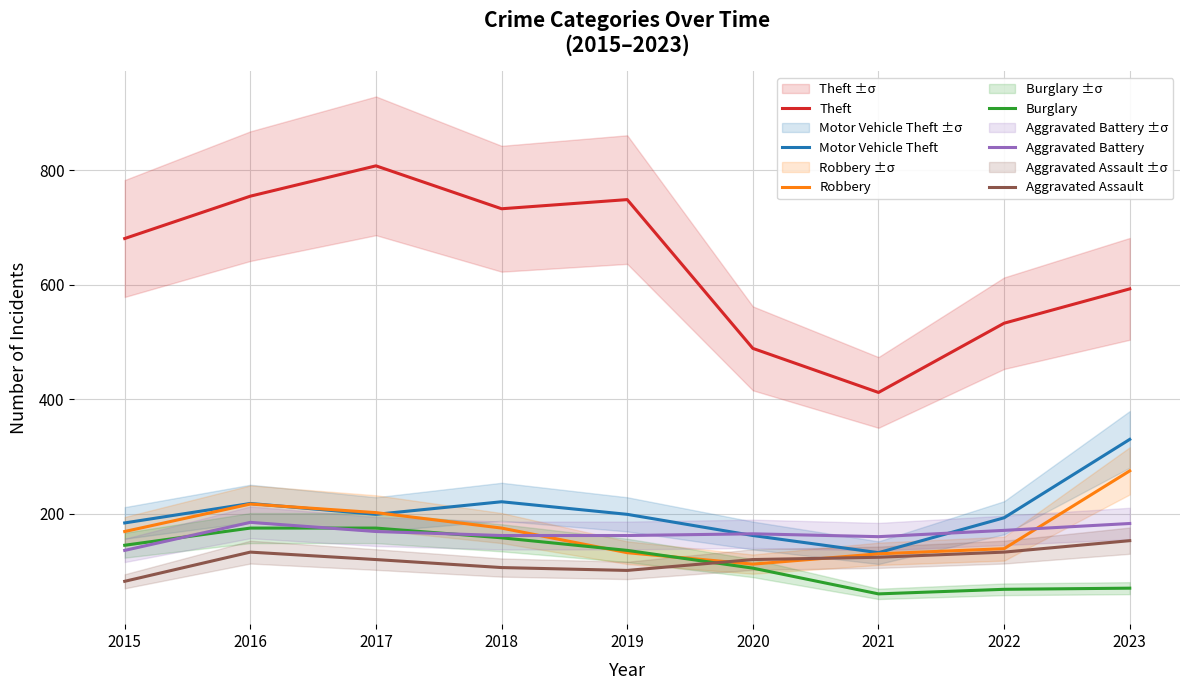

At which label does Burglary reach its minimum?

2021